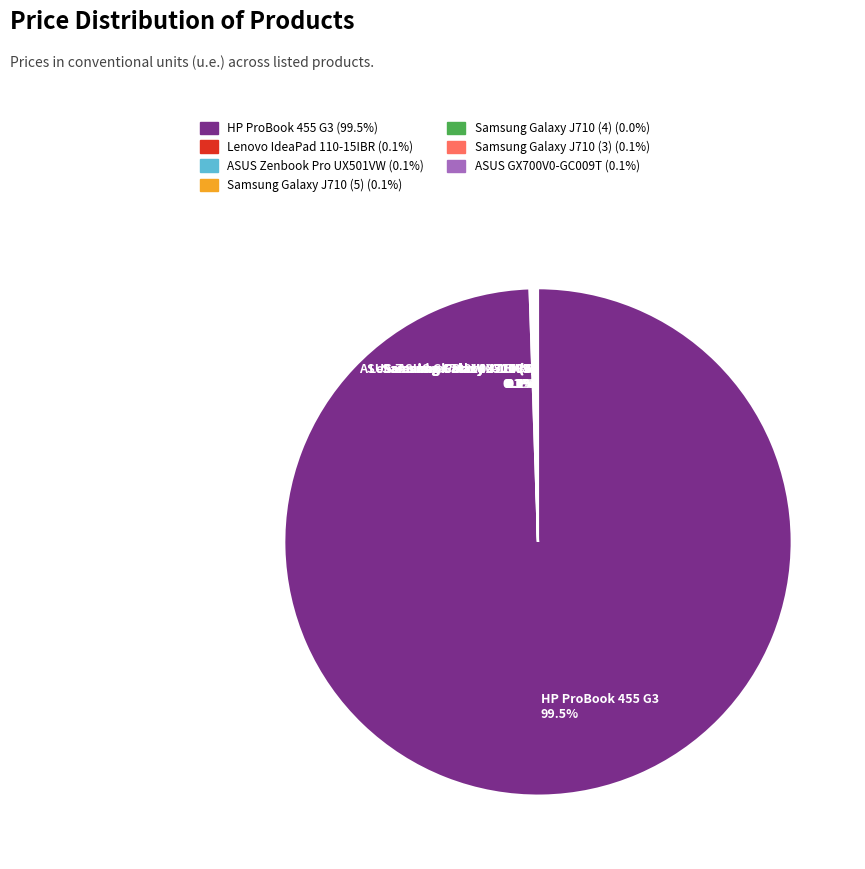

Does any single category account for the majority?

Yes